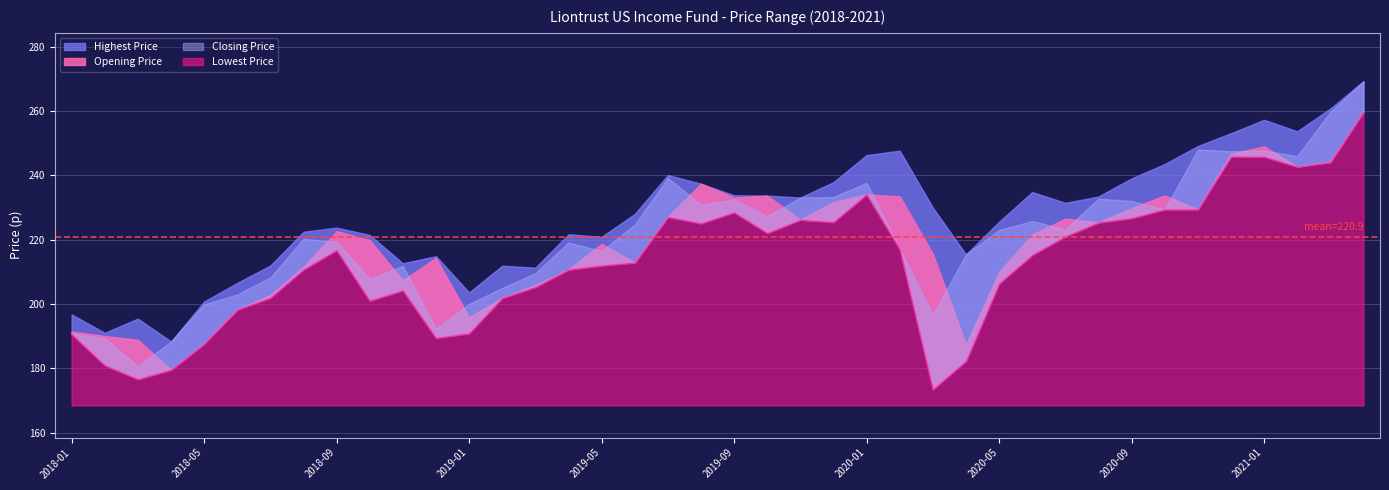

At how many categories does at least one series exceed 244?

8